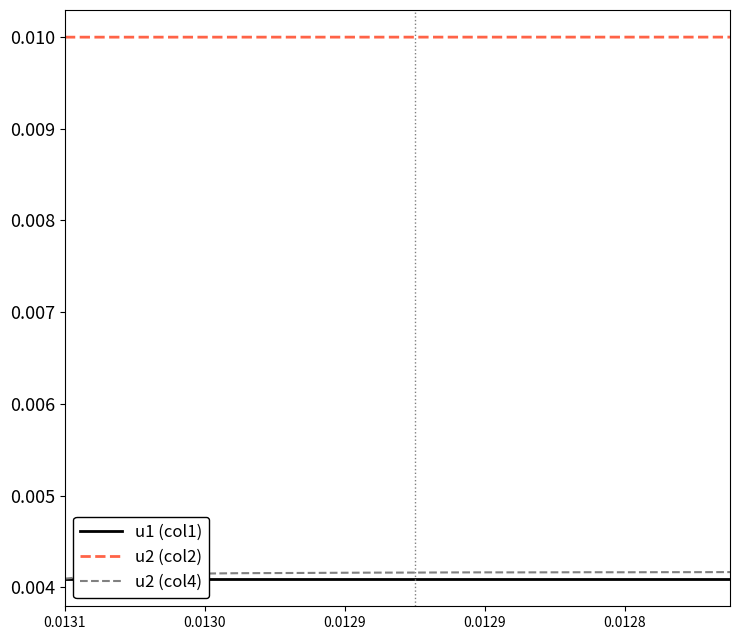

True or false: u2 (col2) has a value of 0.0 at 14.

True